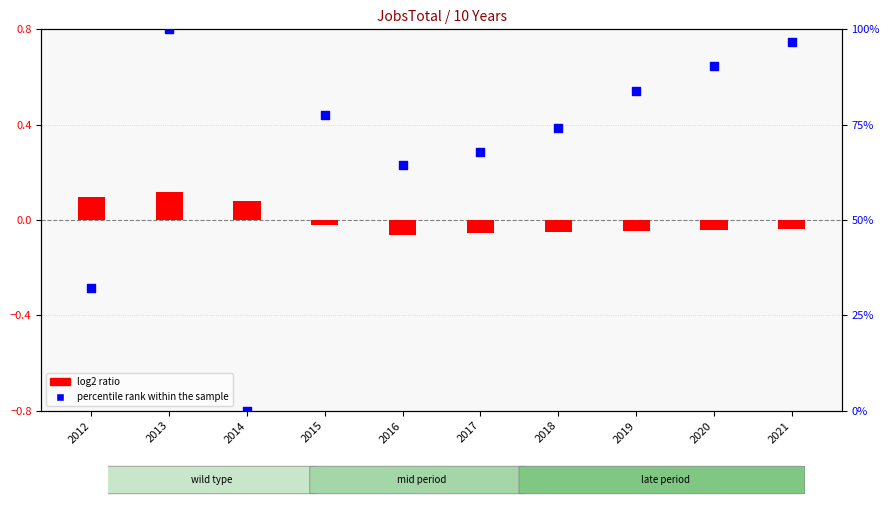

Which series reaches the maximum Y coordinate?

percentile rank within the sample